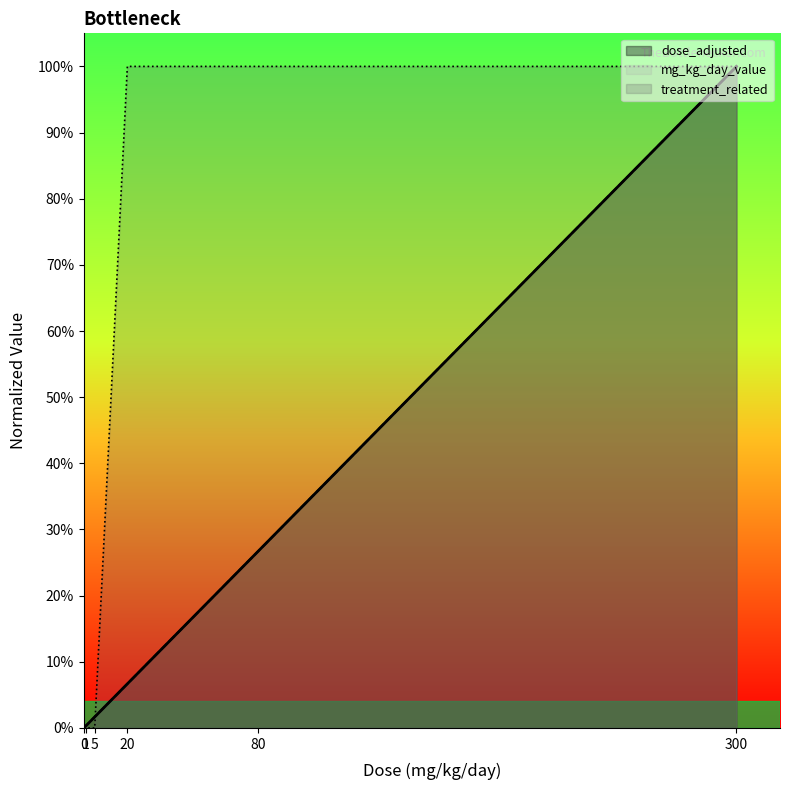

Reading left to right, list all the values displayed in this chart.

dose_adjusted: 0.0	0.0	0.0	0.1	0.3	1.0
mg_kg_day_value: 0.0	0.0	0.0	0.1	0.3	1.0
treatment_related: 0.0	0.0	0.0	1.0	1.0	1.0